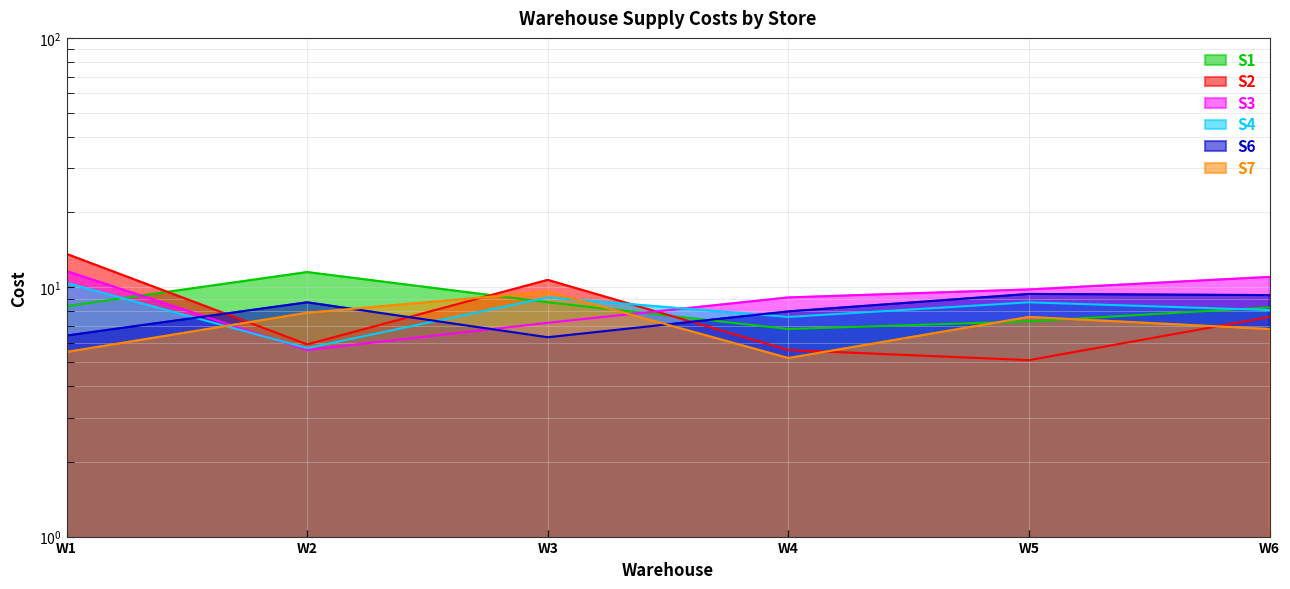

Where do S6 and S7 first cross each other?

W2 and W3